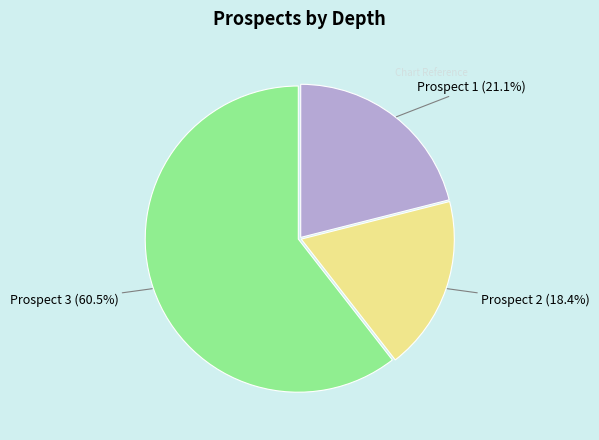

How many slices are in this pie chart?

3